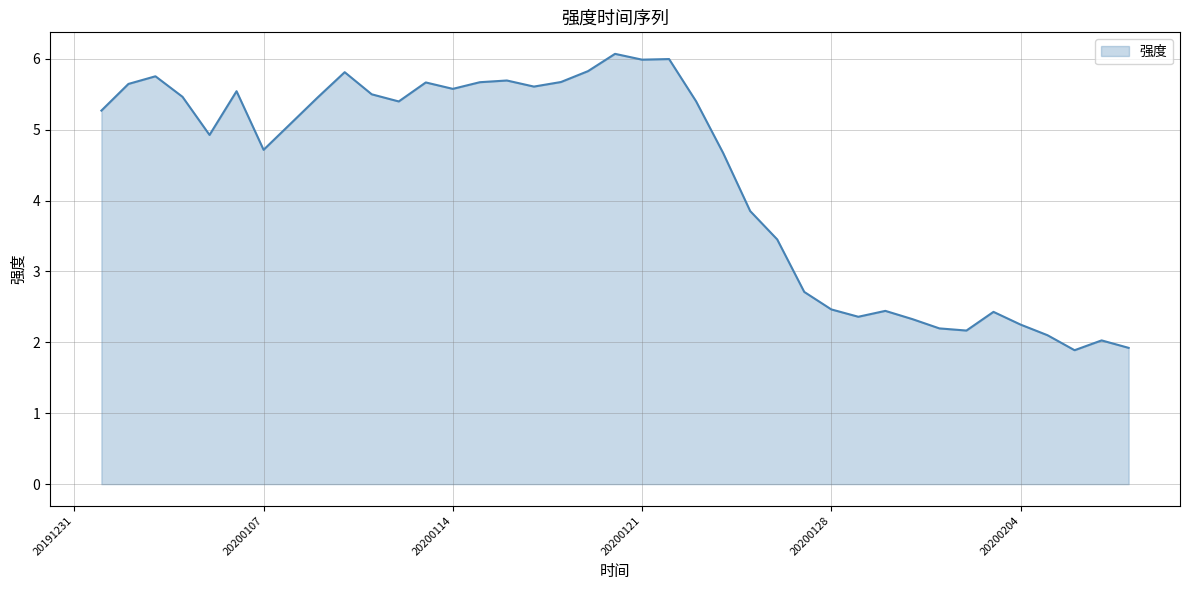

What is the minimum value shown in the chart?

1.9